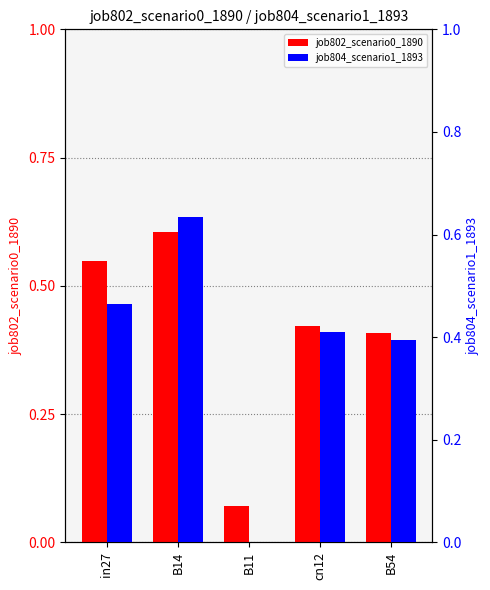

At how many categories does at least one series exceed 0?

5